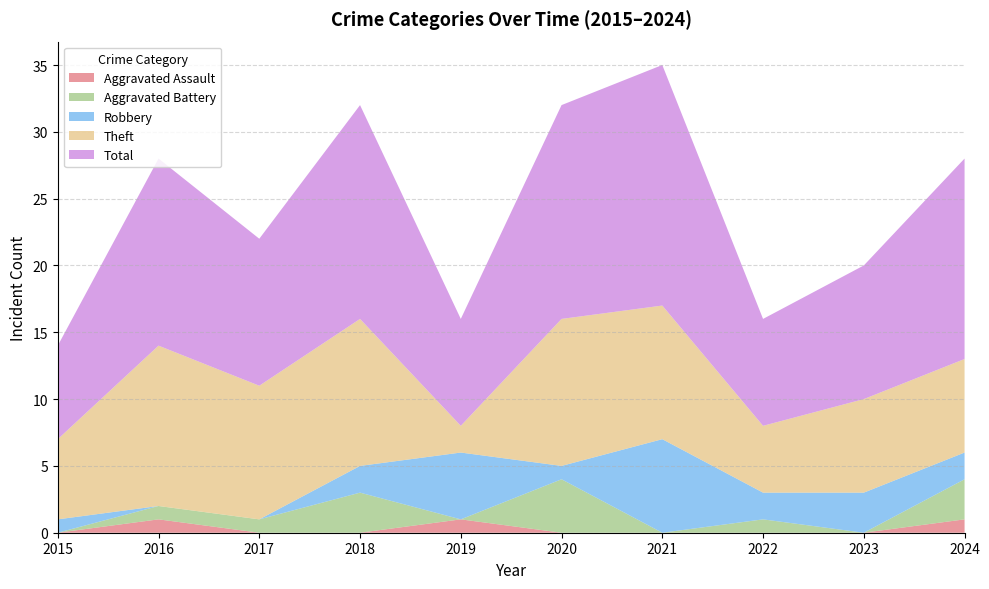

Reading left to right, extract all data points from this chart.

Aggravated Assault: 2015=0	2016=1	2017=0	2018=0	2019=1	2020=0	2021=0	2022=0	2023=0	2024=1
Aggravated Battery: 2015=0	2016=1	2017=1	2018=3	2019=0	2020=4	2021=0	2022=1	2023=0	2024=3
Robbery: 2015=1	2016=0	2017=0	2018=2	2019=5	2020=1	2021=7	2022=2	2023=3	2024=2
Theft: 2015=6	2016=12	2017=10	2018=11	2019=2	2020=11	2021=10	2022=5	2023=7	2024=7
Total: 2015=7	2016=14	2017=11	2018=16	2019=8	2020=16	2021=18	2022=8	2023=10	2024=15